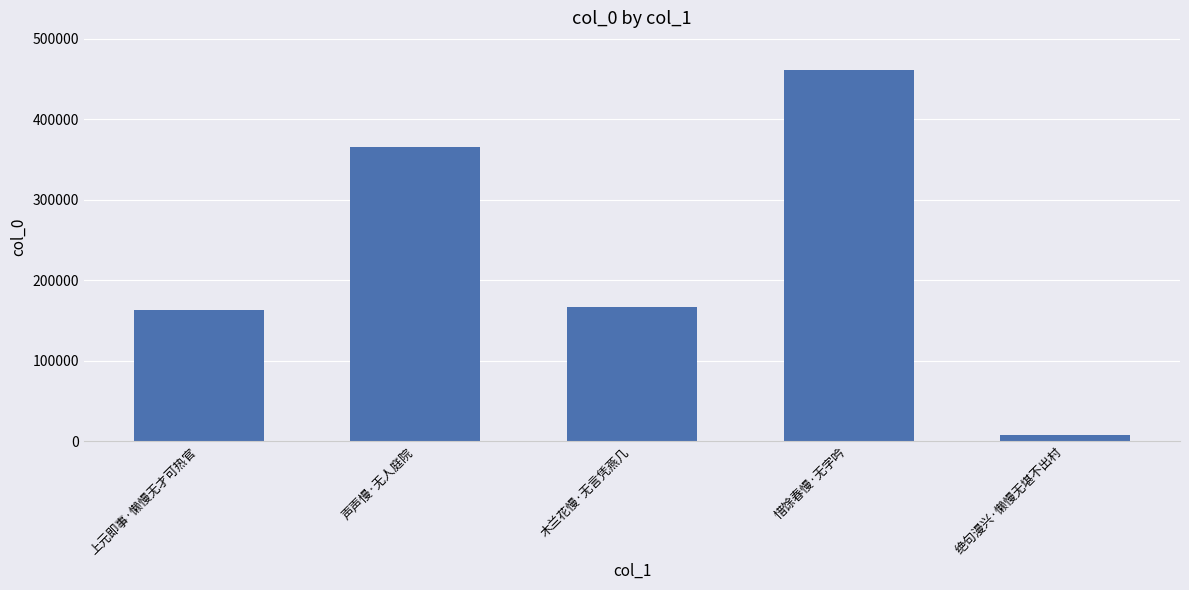

What is the label of the 3rd bar from the left?

木兰花慢·无言凭燕几